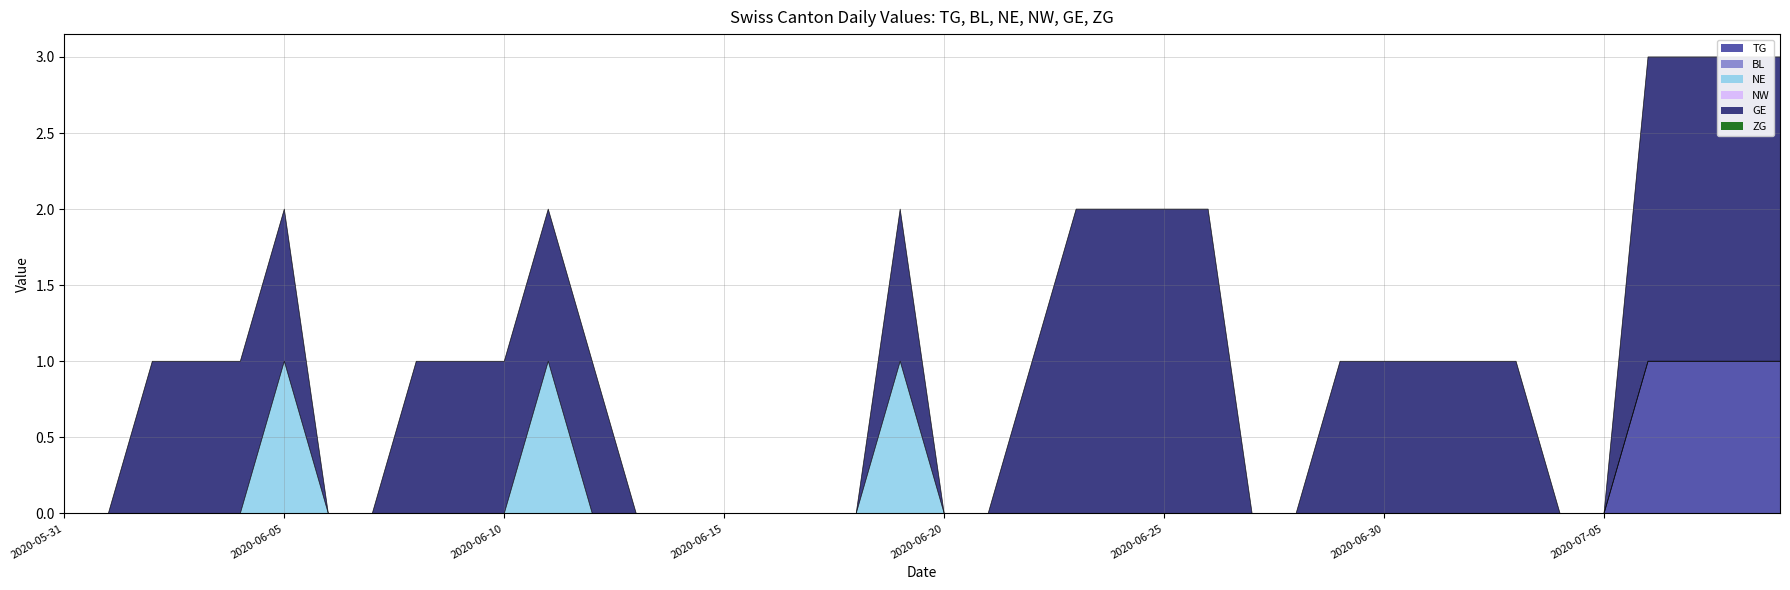

The value of GE at 2020-06-30 is 0. True or false?

False